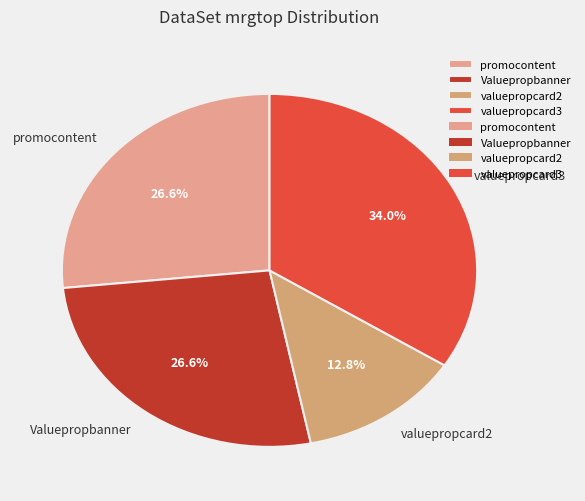

What percentage is the valuepropcard2 slice, to the nearest percent?

13%